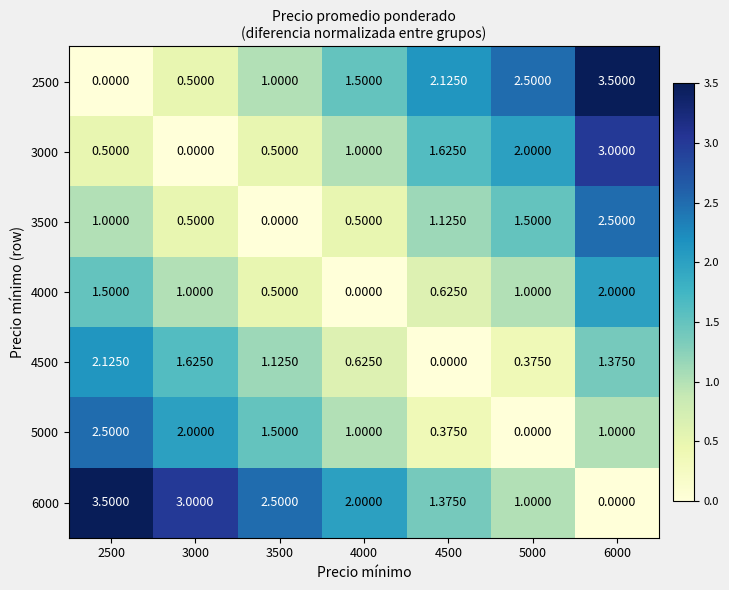

What is the difference between the highest and lowest values at 2500?

3.5